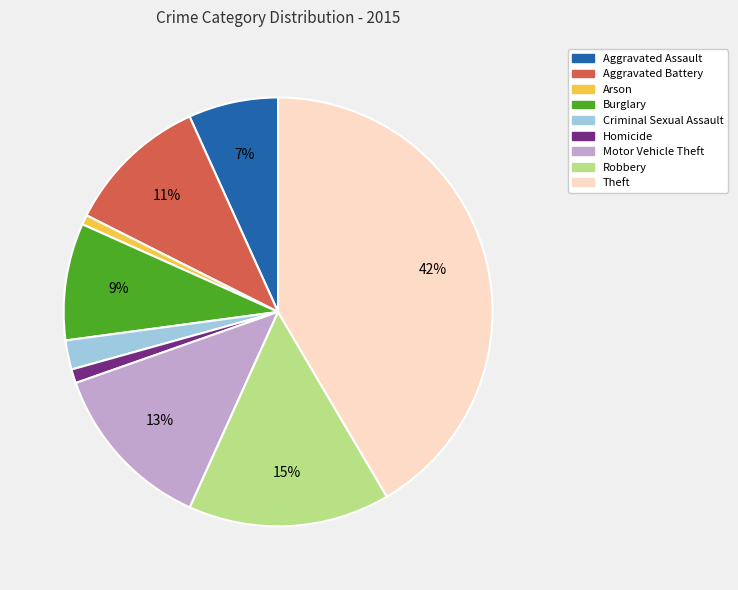

Do Criminal Sexual Assault and Motor Vehicle Theft together represent more than half of the pie?

No